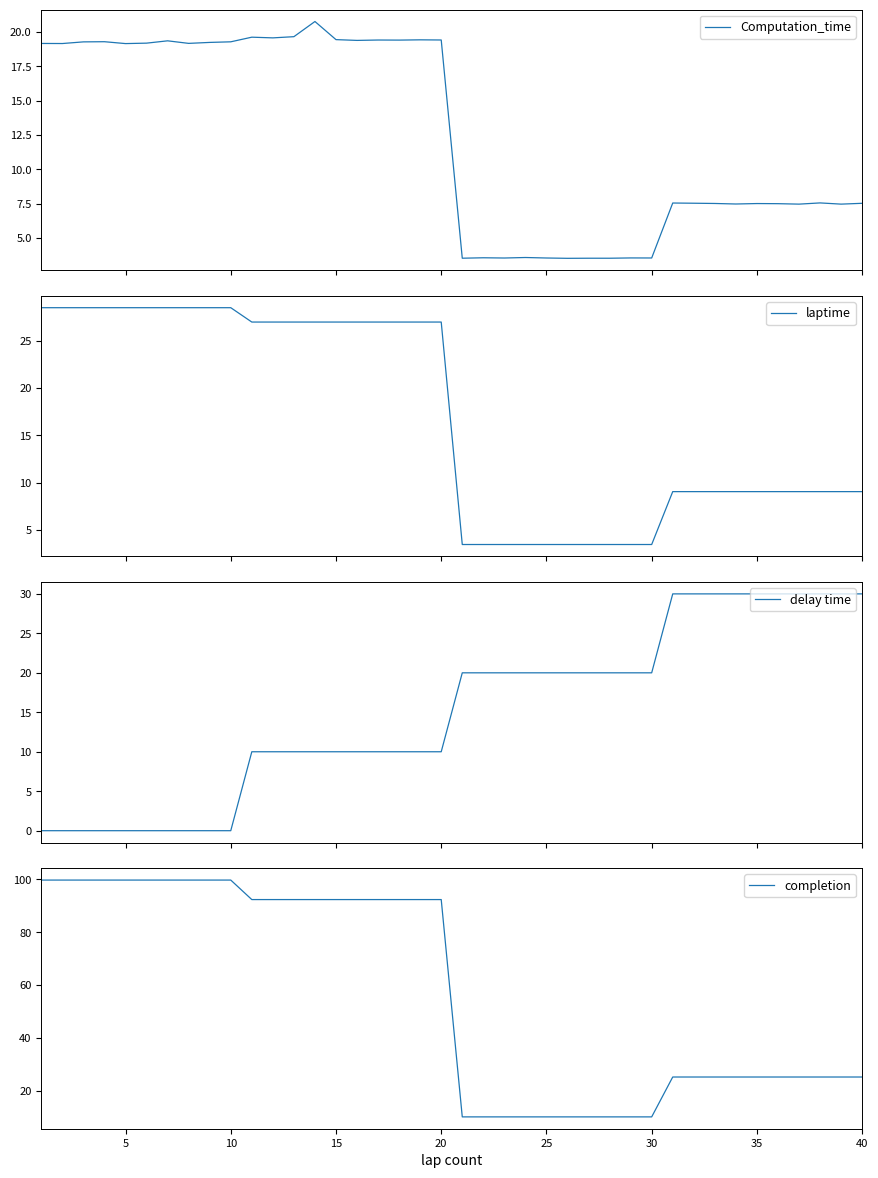

How many intersections are there between delay time and laptime?

1